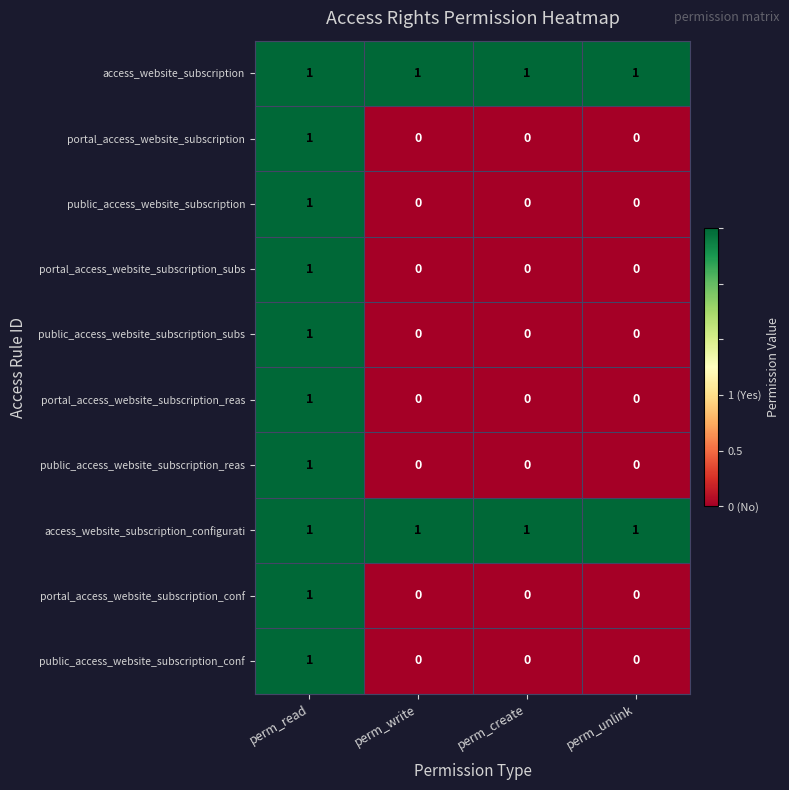

At which category is the sum across all series the highest?

perm_read